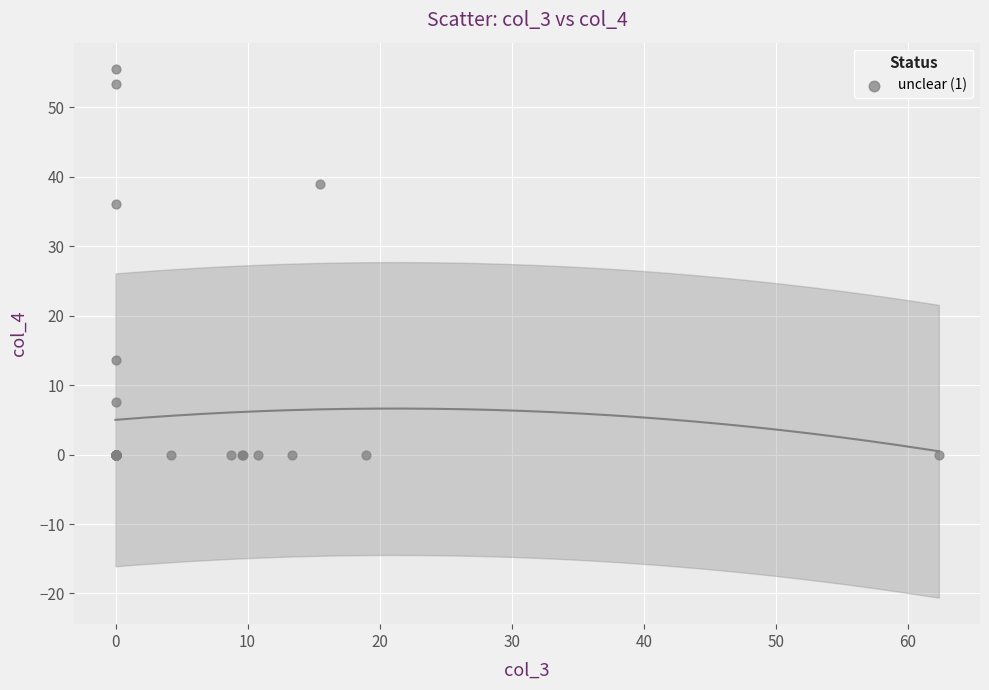

What Y value in the scatter plot is closest to 27?

36.1